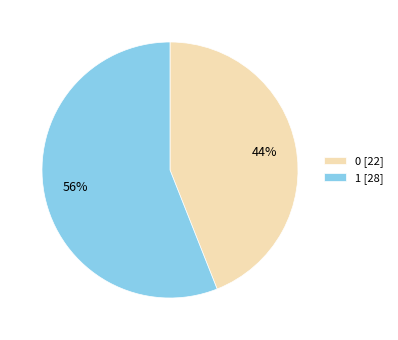

The 0 [22] slice represents 53% of the pie. True or false?

False